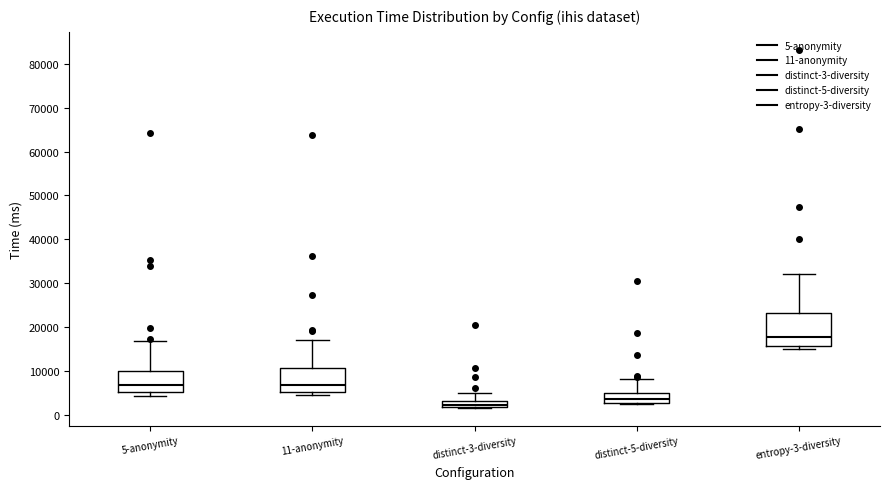

Comparing the boxes themselves (not the whiskers), which one is the tallest?

entropy-3-diversity